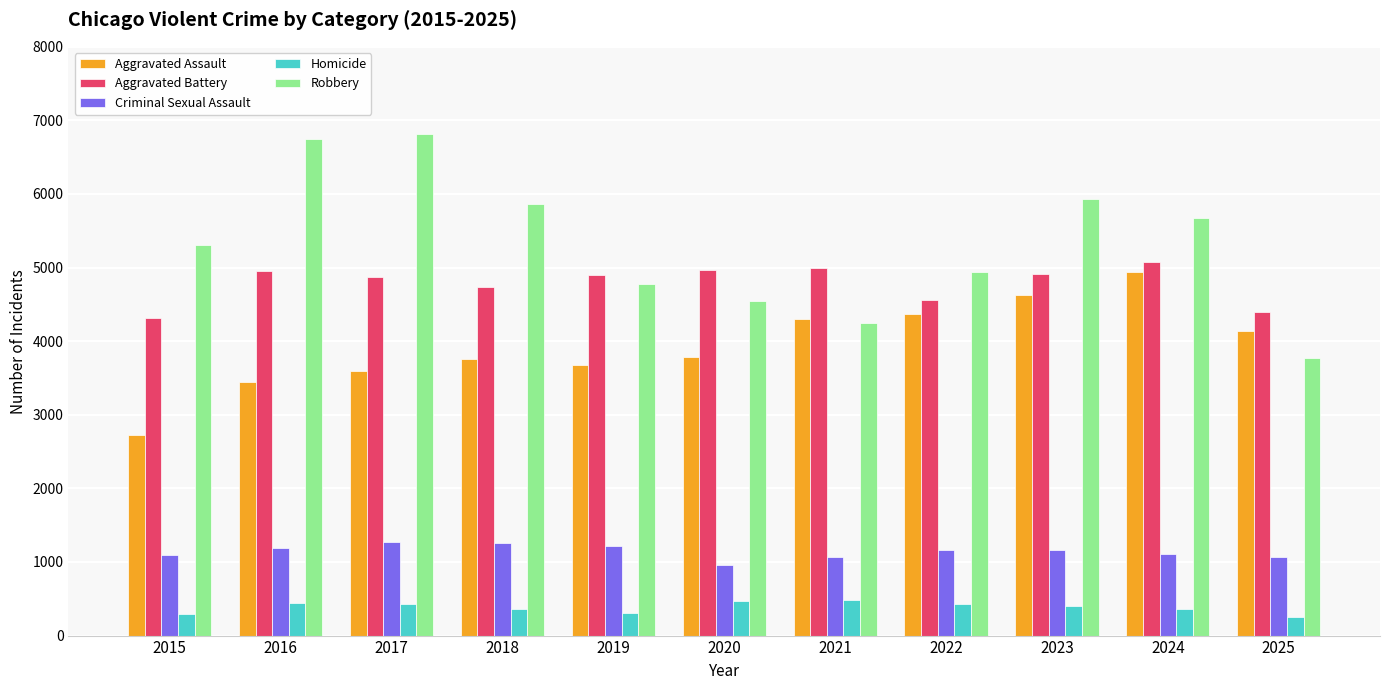

The Robbery series shows 4777 at 2019. True or false?

True